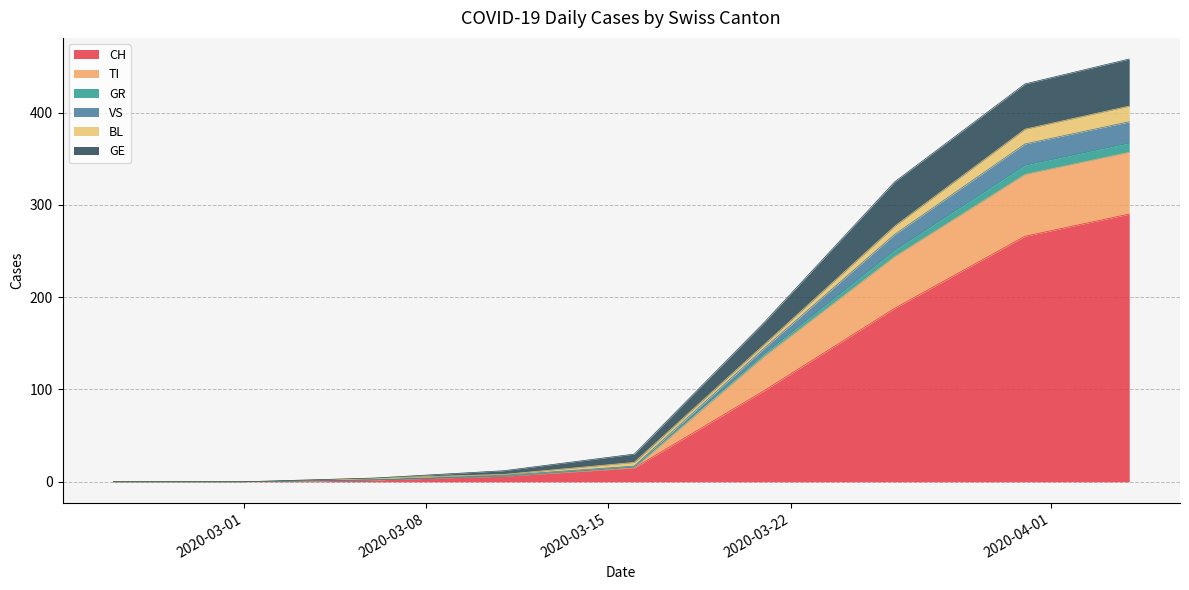

What position from the left is 2020-03-01?

2